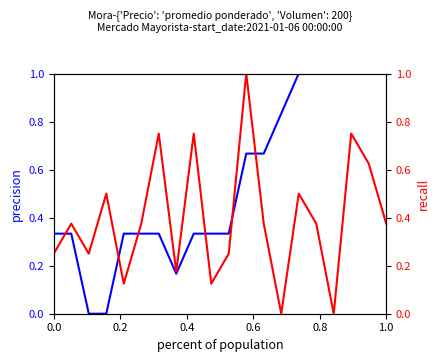

Which series ends up on top after the final intersection of Volumen and Precio promedio ponderado?

Precio promedio ponderado